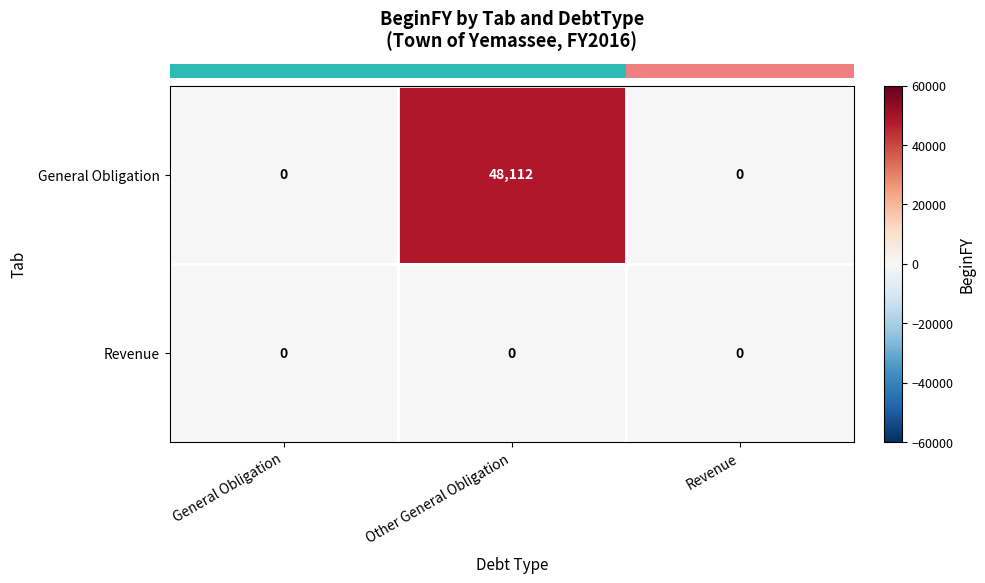

Which label corresponds to the largest value in the chart?

Other General Obligation